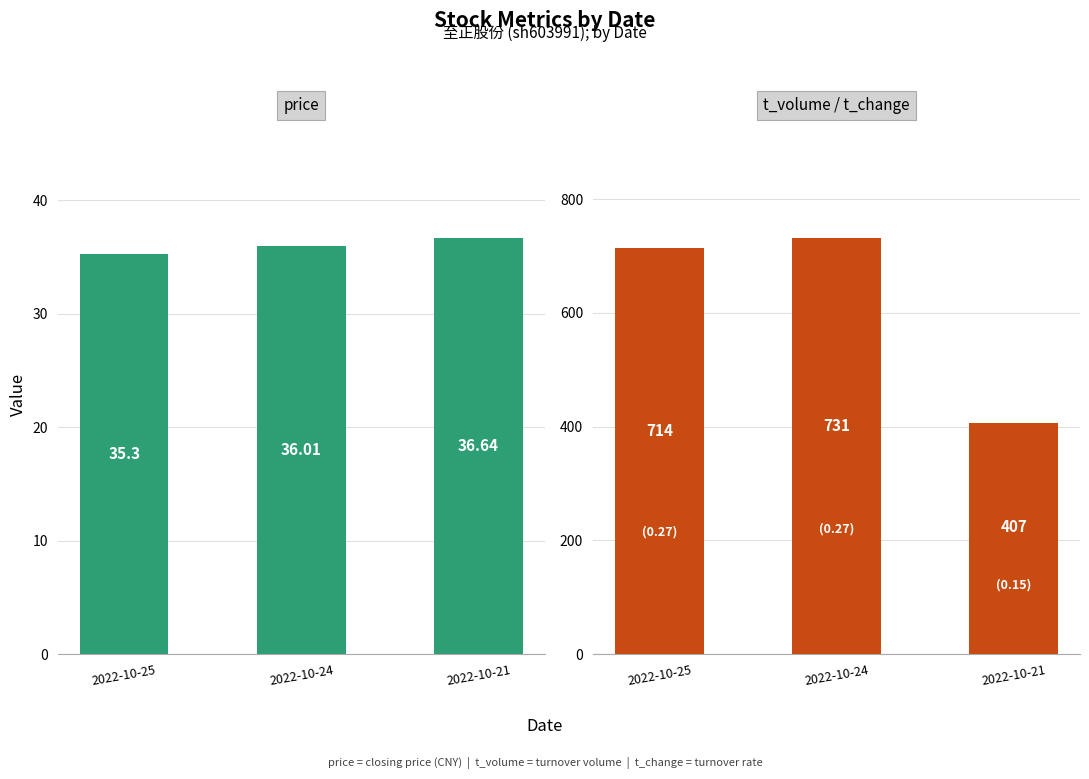

What is the sum of all price values?

107.9